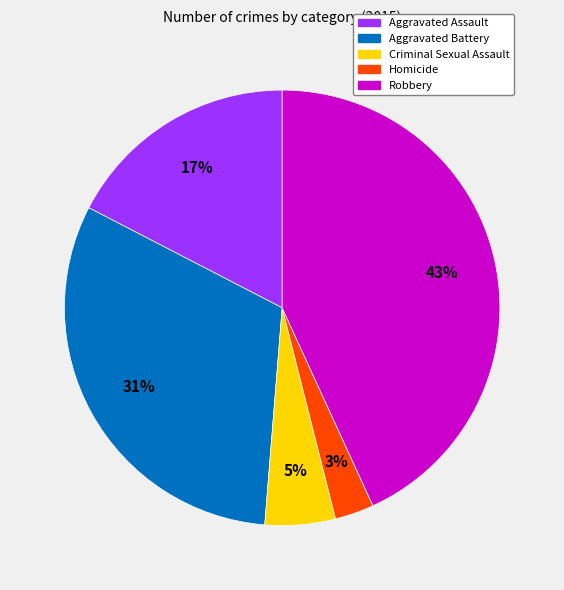

To the nearest percent, what percentage of the pie is Homicide?

3%